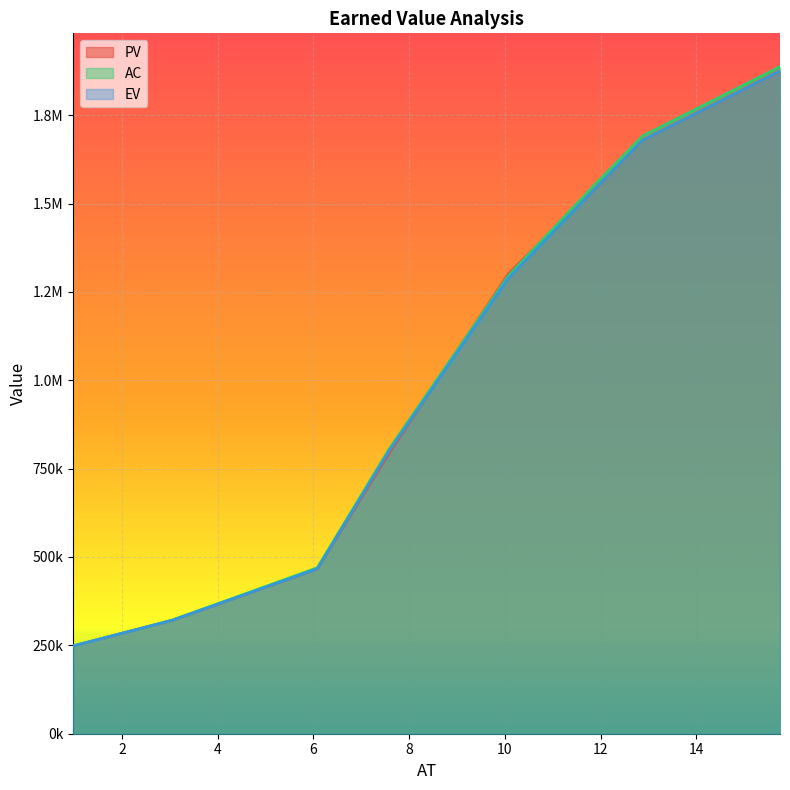

Reading left to right, what are all the values shown in this chart?

PV: 248106.2	320743.3	466390.9	793393.7	1300753.7	1541144.2	1679121.8	1874496.8
AC: 248407.8	321118.3	469436.1	804965.5	1295290.9	1553531.7	1691509.2	1887087.3
EV: 248106.2	320743.3	466390.9	799421.1	1287914.7	1541144.2	1679121.8	1874496.8